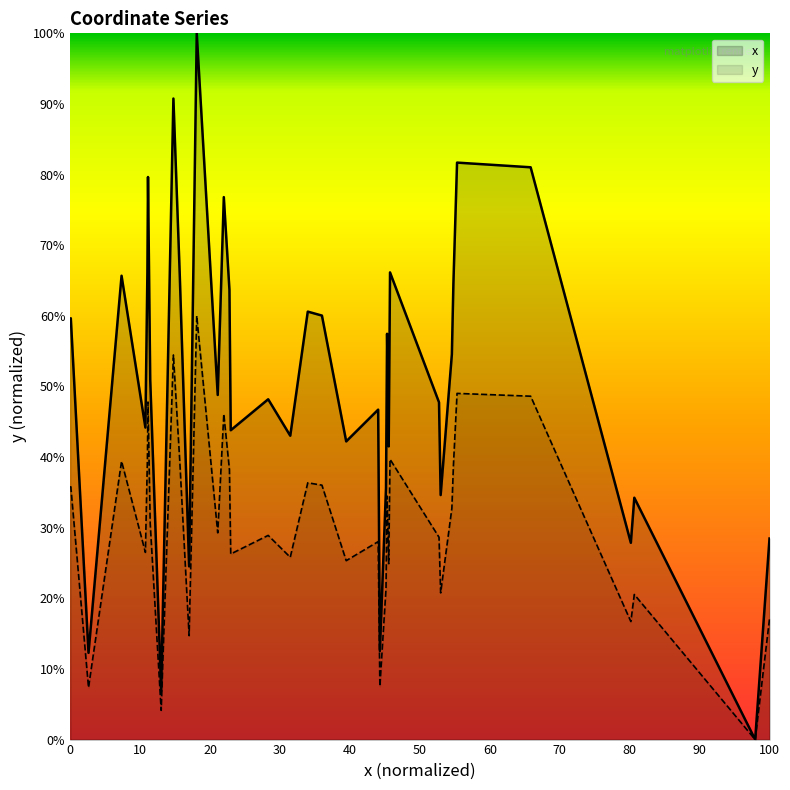

How many interior local valleys does the x series have?

13